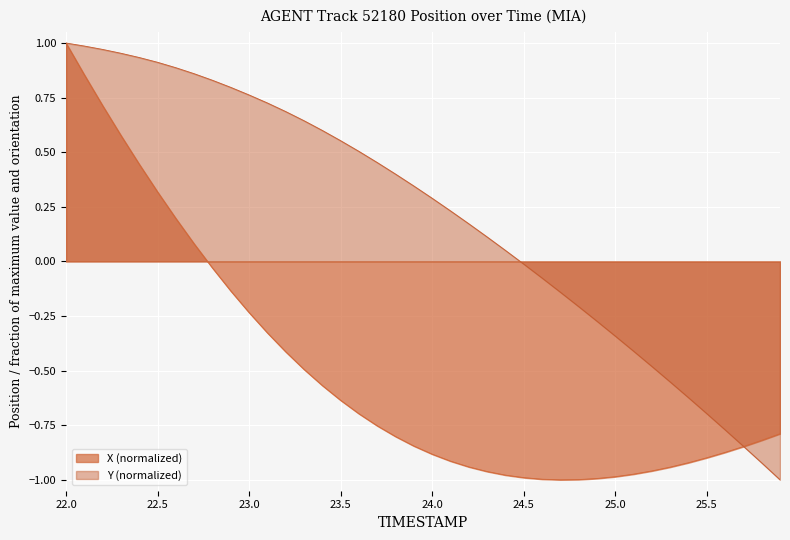

What is the maximum value for X?

1.0